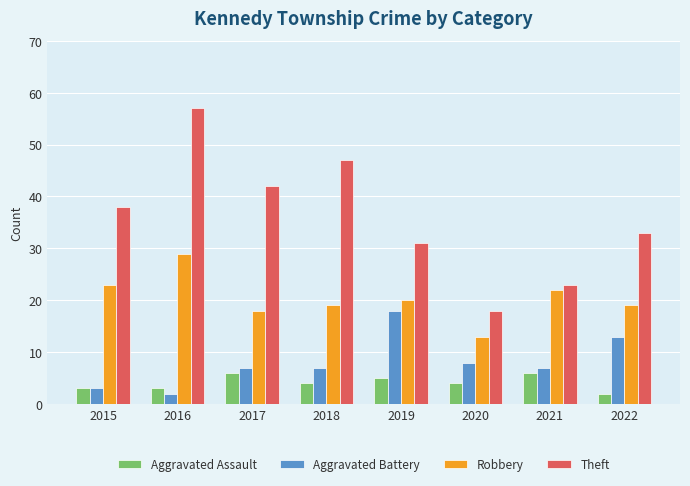

What is the value of the Aggravated Battery bar at the 4th from the left?

7